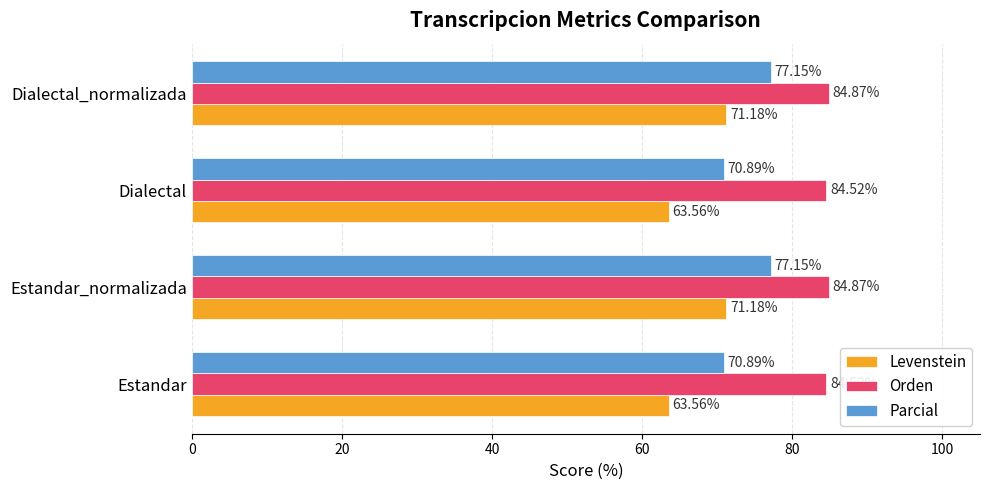

What is the difference between the second highest and minimum values in the Levenstein series?

7.6